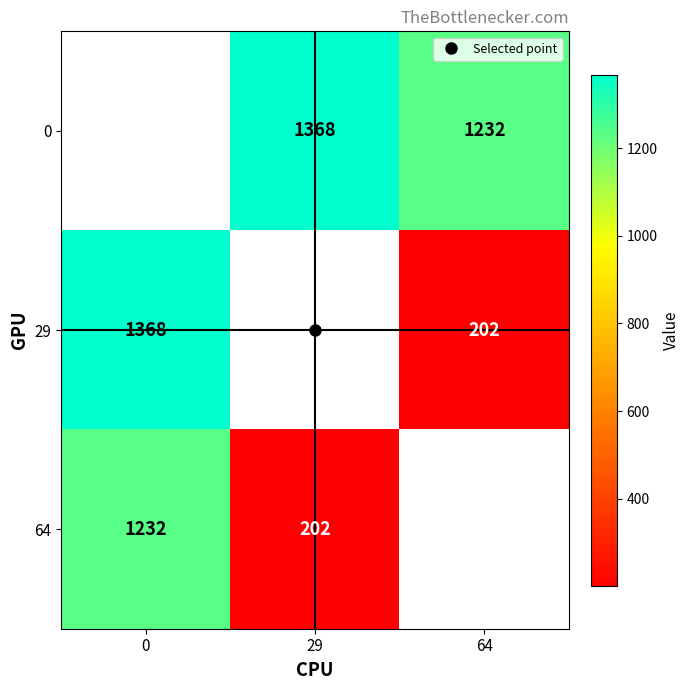

At which category does the chart reach its minimum across all series?

64